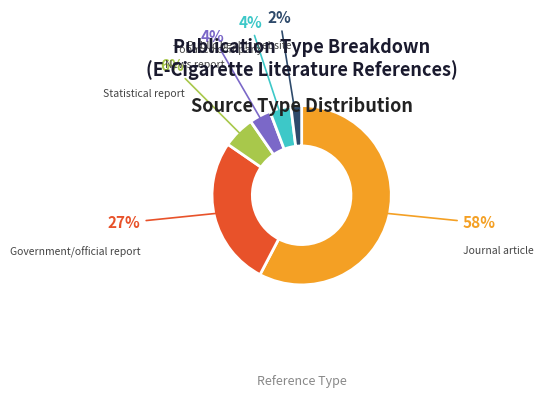

How many segments does this pie chart have?

6